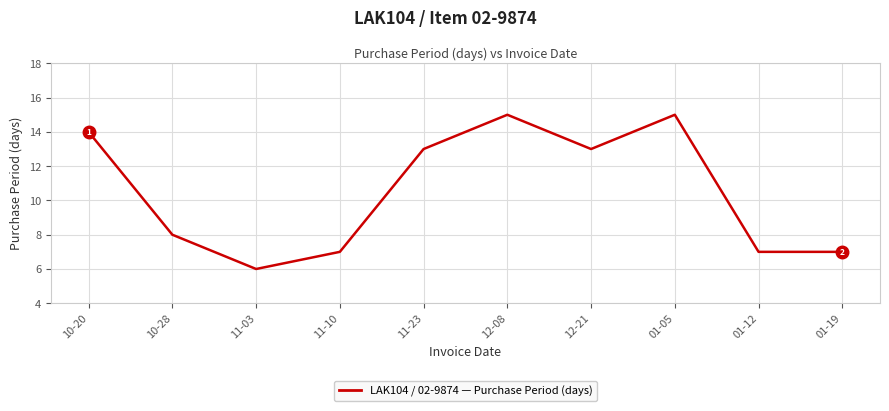

What position from the right is 12-21?

4